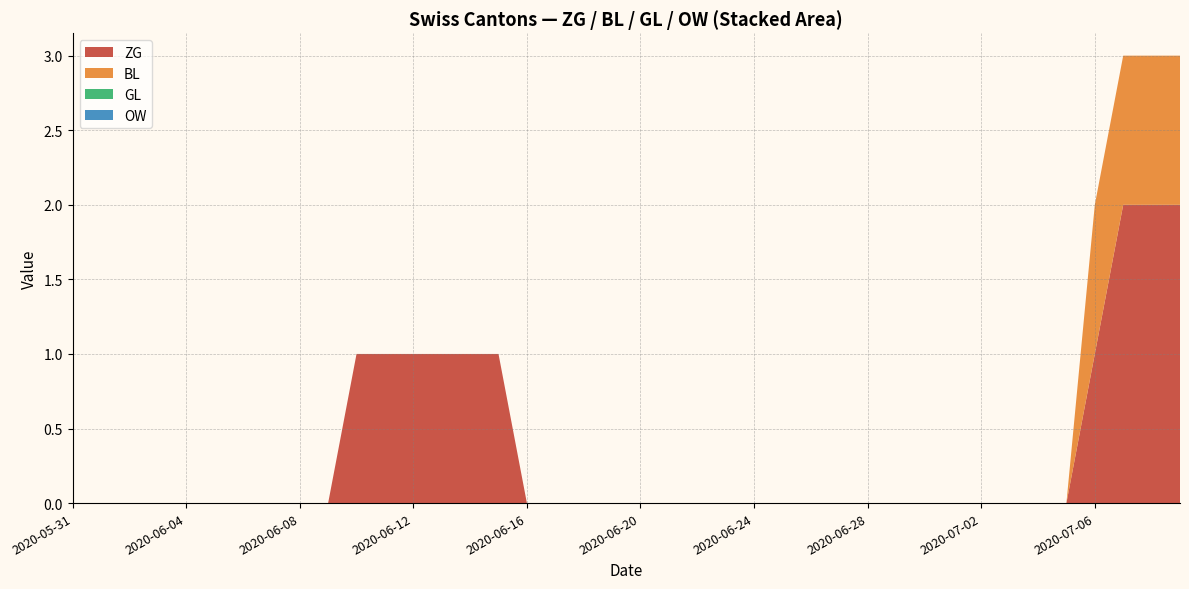

Reading left to right, list all the values displayed in this chart.

ZG: 2020-05-31=0	2020-06-01=0	2020-06-02=0	2020-06-03=0	2020-06-04=0	2020-06-05=0	2020-06-06=0	2020-06-07=0	2020-06-08=0	2020-06-09=0	2020-06-10=1	2020-06-11=1	2020-06-12=1	2020-06-13=1	2020-06-14=1	2020-06-15=1	2020-06-16=0	2020-06-17=0	2020-06-18=0	2020-06-19=0	2020-06-20=0	2020-06-21=0	2020-06-22=0	2020-06-23=0	2020-06-24=0	2020-06-25=0	2020-06-26=0	2020-06-27=0	2020-06-28=0	2020-06-29=0	2020-06-30=0	2020-07-01=0	2020-07-02=0	2020-07-03=0	2020-07-04=0	2020-07-05=0	2020-07-06=1	2020-07-07=2	2020-07-08=2	2020-07-09=2
BL: 2020-05-31=0	2020-06-01=0	2020-06-02=0	2020-06-03=0	2020-06-04=0	2020-06-05=0	2020-06-06=0	2020-06-07=0	2020-06-08=0	2020-06-09=0	2020-06-10=0	2020-06-11=0	2020-06-12=0	2020-06-13=0	2020-06-14=0	2020-06-15=0	2020-06-16=0	2020-06-17=0	2020-06-18=0	2020-06-19=0	2020-06-20=0	2020-06-21=0	2020-06-22=0	2020-06-23=0	2020-06-24=0	2020-06-25=0	2020-06-26=0	2020-06-27=0	2020-06-28=0	2020-06-29=0	2020-06-30=0	2020-07-01=0	2020-07-02=0	2020-07-03=0	2020-07-04=0	2020-07-05=0	2020-07-06=1	2020-07-07=1	2020-07-08=1	2020-07-09=1
GL: 2020-05-31=0	2020-06-01=0	2020-06-02=0	2020-06-03=0	2020-06-04=0	2020-06-05=0	2020-06-06=0	2020-06-07=0	2020-06-08=0	2020-06-09=0	2020-06-10=0	2020-06-11=0	2020-06-12=0	2020-06-13=0	2020-06-14=0	2020-06-15=0	2020-06-16=0	2020-06-17=0	2020-06-18=0	2020-06-19=0	2020-06-20=0	2020-06-21=0	2020-06-22=0	2020-06-23=0	2020-06-24=0	2020-06-25=0	2020-06-26=0	2020-06-27=0	2020-06-28=0	2020-06-29=0	2020-06-30=0	2020-07-01=0	2020-07-02=0	2020-07-03=0	2020-07-04=0	2020-07-05=0	2020-07-06=0	2020-07-07=0	2020-07-08=0	2020-07-09=0
OW: 2020-05-31=0	2020-06-01=0	2020-06-02=0	2020-06-03=0	2020-06-04=0	2020-06-05=0	2020-06-06=0	2020-06-07=0	2020-06-08=0	2020-06-09=0	2020-06-10=0	2020-06-11=0	2020-06-12=0	2020-06-13=0	2020-06-14=0	2020-06-15=0	2020-06-16=0	2020-06-17=0	2020-06-18=0	2020-06-19=0	2020-06-20=0	2020-06-21=0	2020-06-22=0	2020-06-23=0	2020-06-24=0	2020-06-25=0	2020-06-26=0	2020-06-27=0	2020-06-28=0	2020-06-29=0	2020-06-30=0	2020-07-01=0	2020-07-02=0	2020-07-03=0	2020-07-04=0	2020-07-05=0	2020-07-06=0	2020-07-07=0	2020-07-08=0	2020-07-09=0